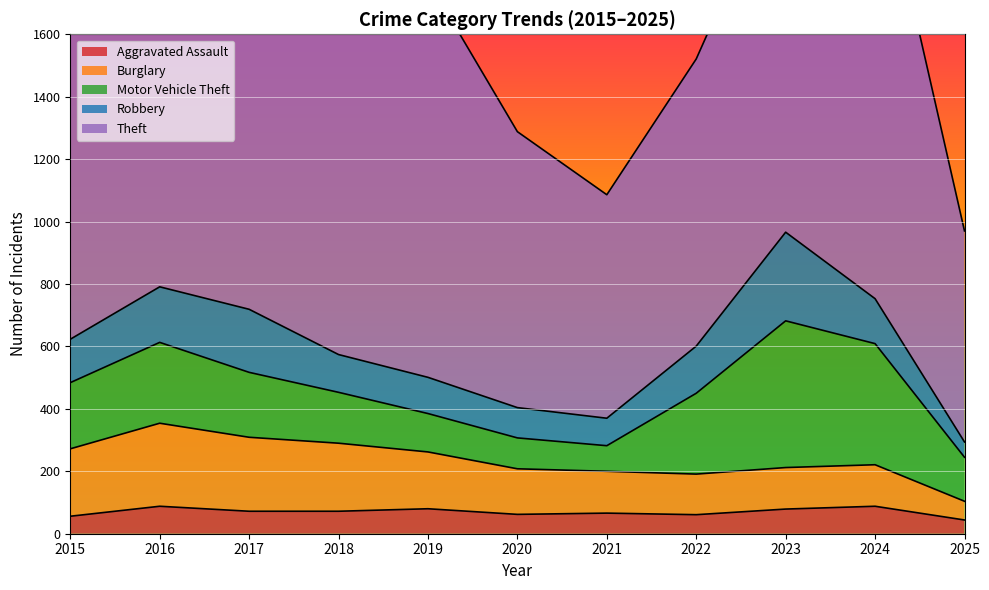

Which category has the highest value across all series?

2024